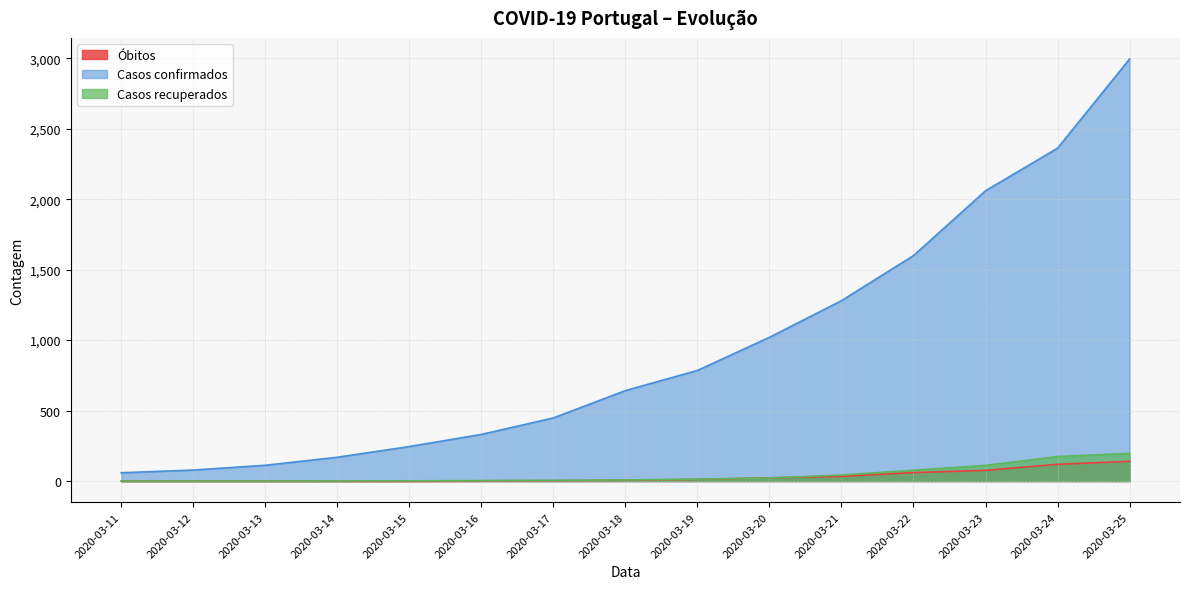

At which category is the sum across all series the highest?

2020-03-25